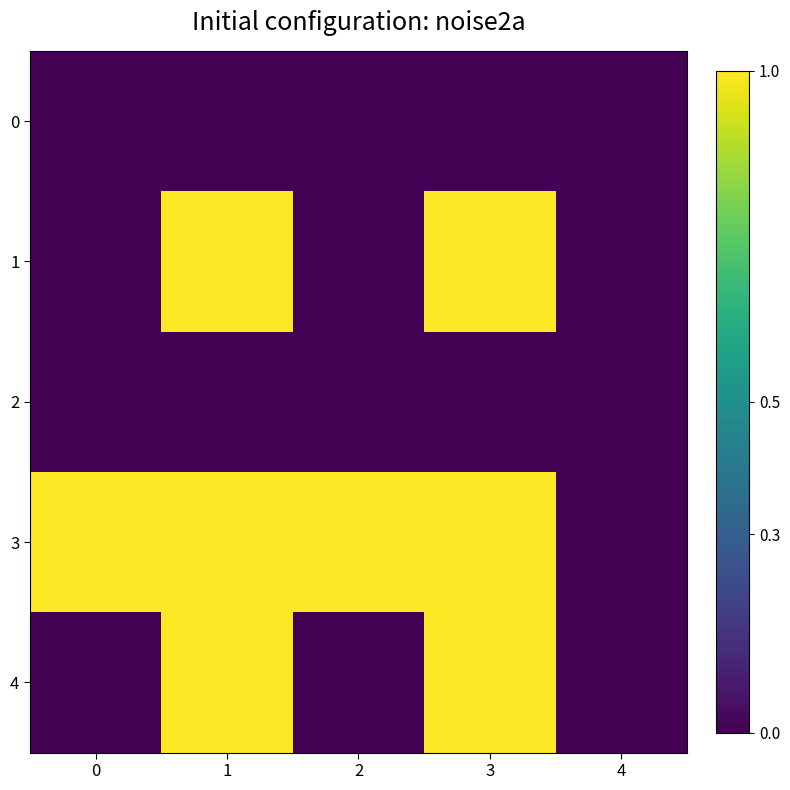

Which series has the largest range (max minus min)?

1